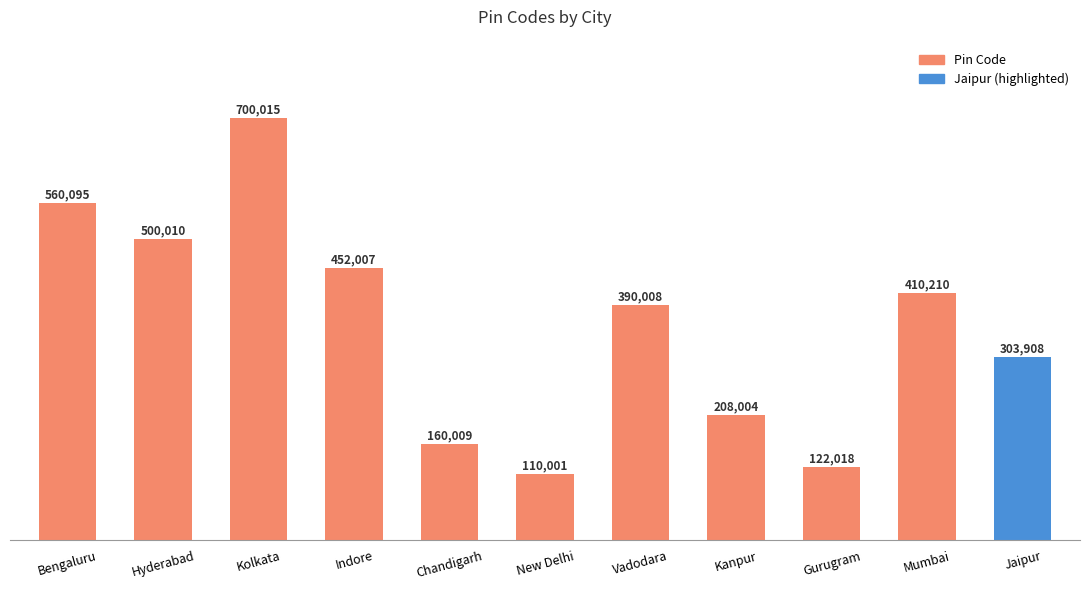

Is it true that the value at Indore is 452007?

True